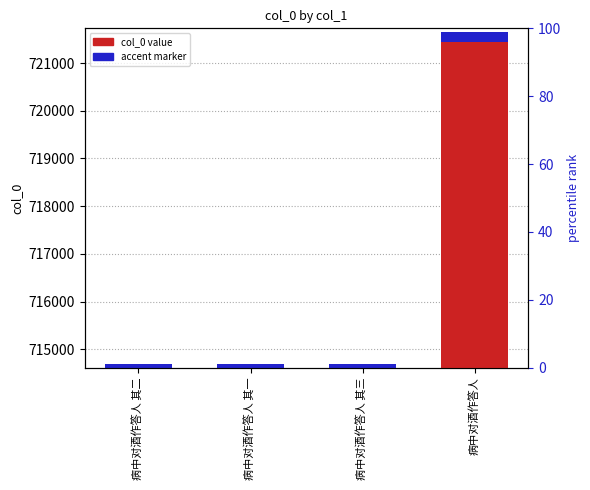

What is the maximum value shown in the chart?

721654